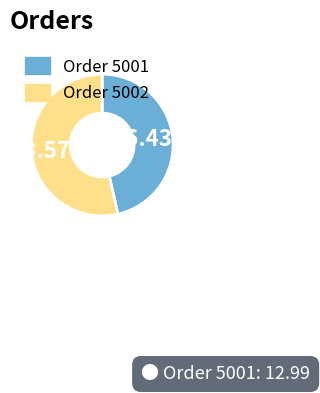

What is the smallest slice in the pie chart?

Order 5001